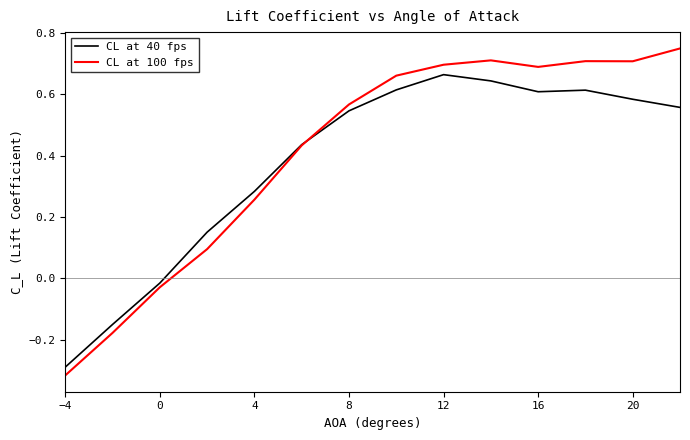

How many values in the CL at 40 fps series are below 0?

3